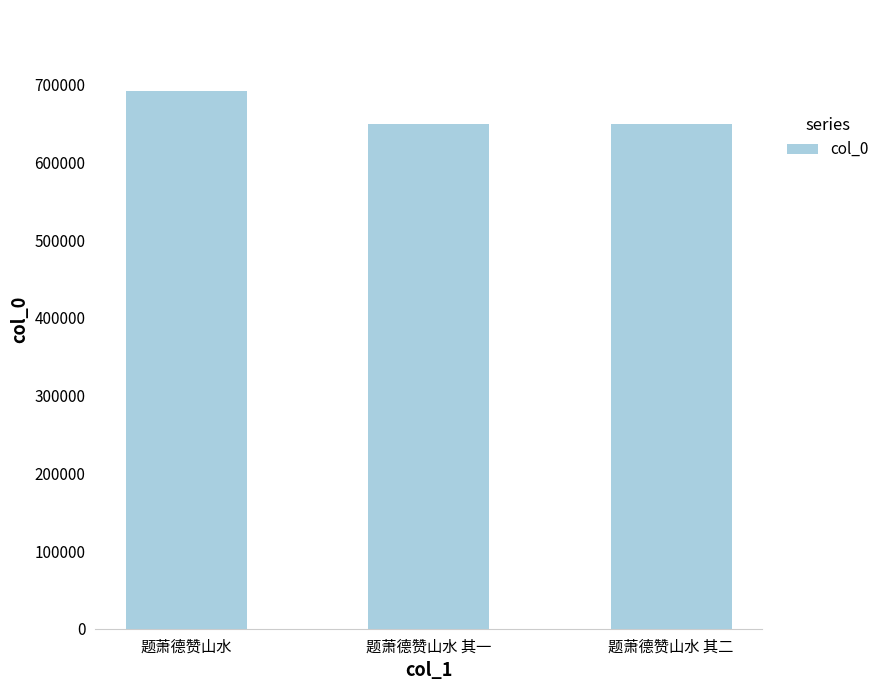

Which has a higher value, 题萧德赞山水 其一 or 题萧德赞山水?

题萧德赞山水